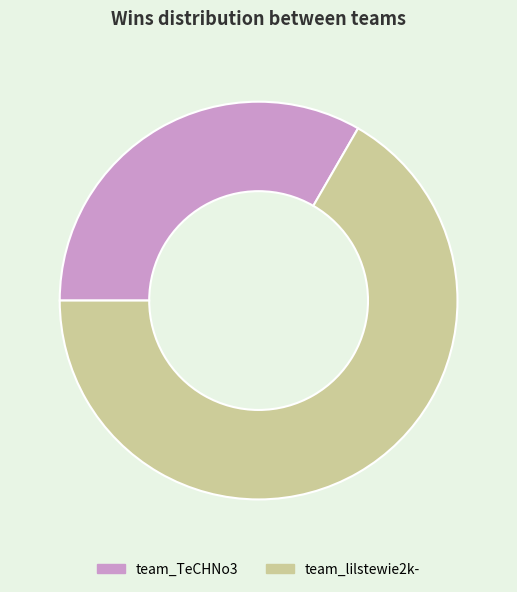

True or false: team_lilstewie2k- accounts for 73% of the total.

False